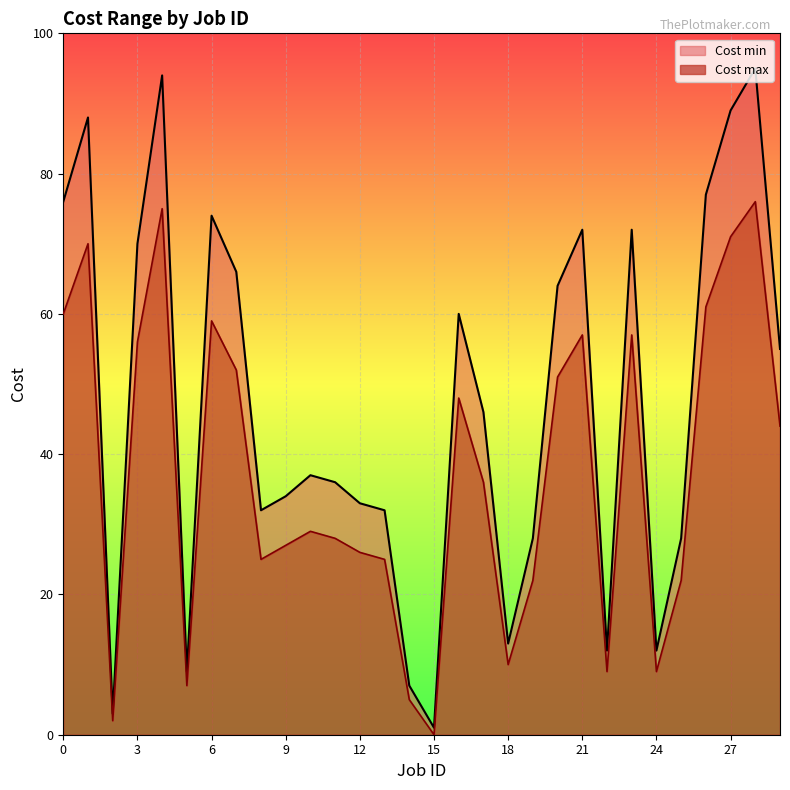

How many data points in Cost max are above 46?

14